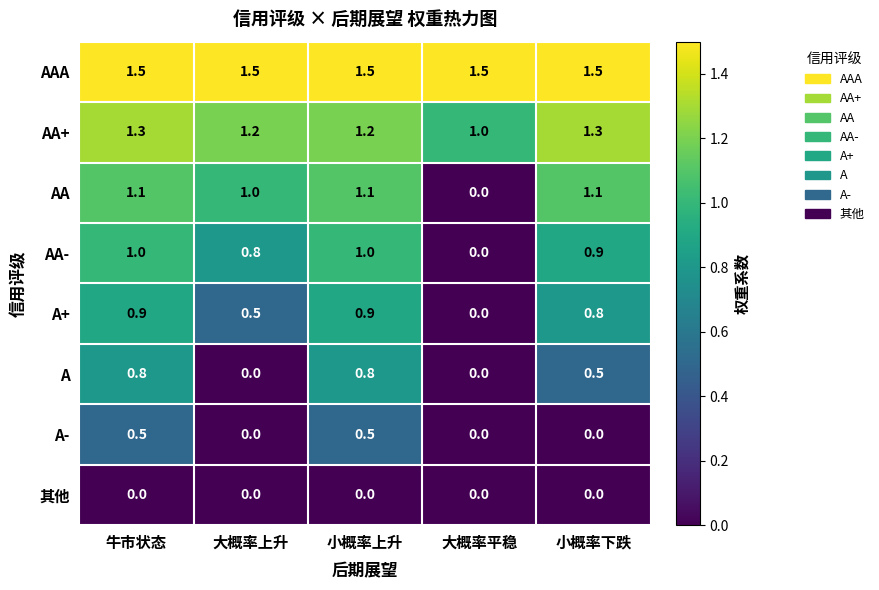

True or false: AA- has a value of 1.5 at 小概率上升.

False